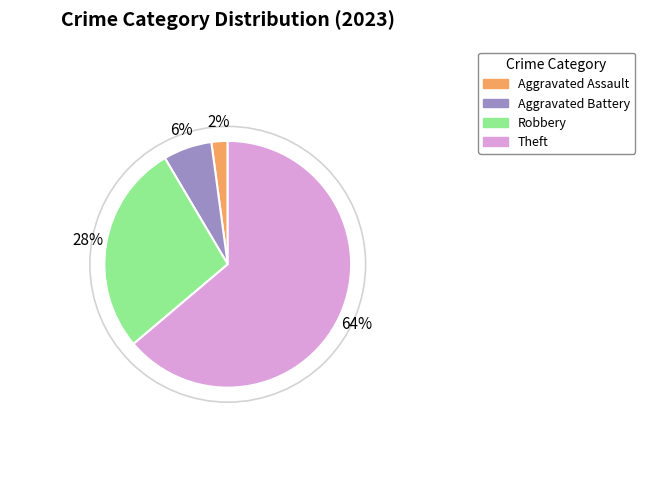

To the nearest percent, what is the average slice percentage?

25%